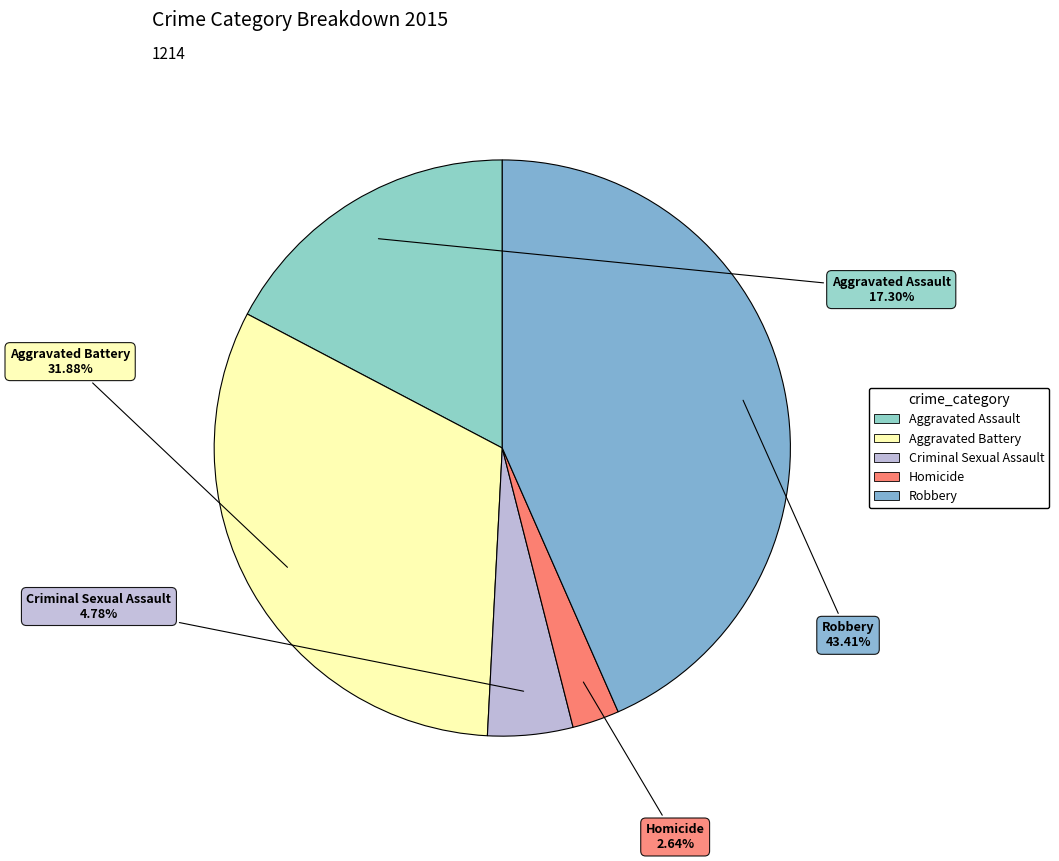

Is the sum of Aggravated Battery and Aggravated Assault greater than half?

No